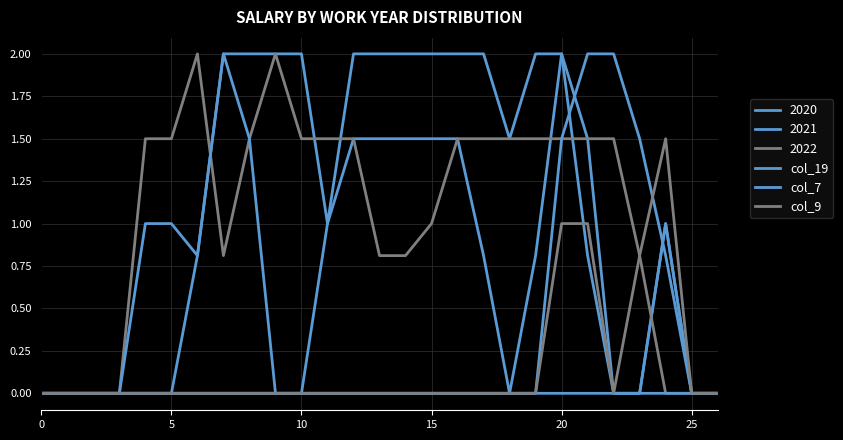

True or false: col_9 and col_19 intersect in this chart.

False